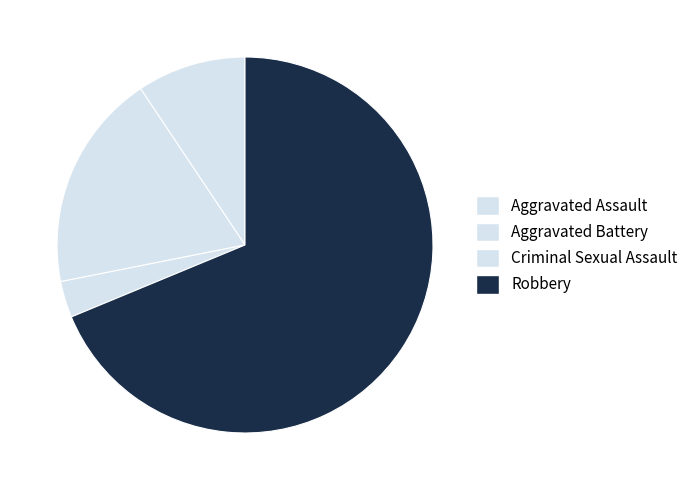

How many segments does this pie chart have?

4